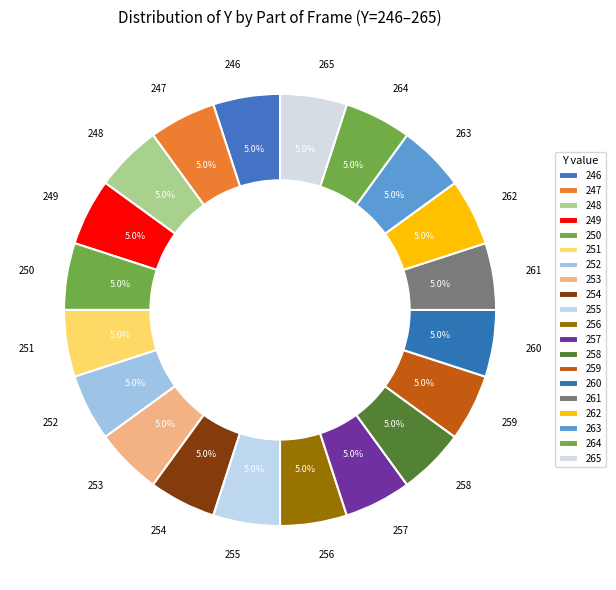

What portion of the pie excludes 257?

95.0%